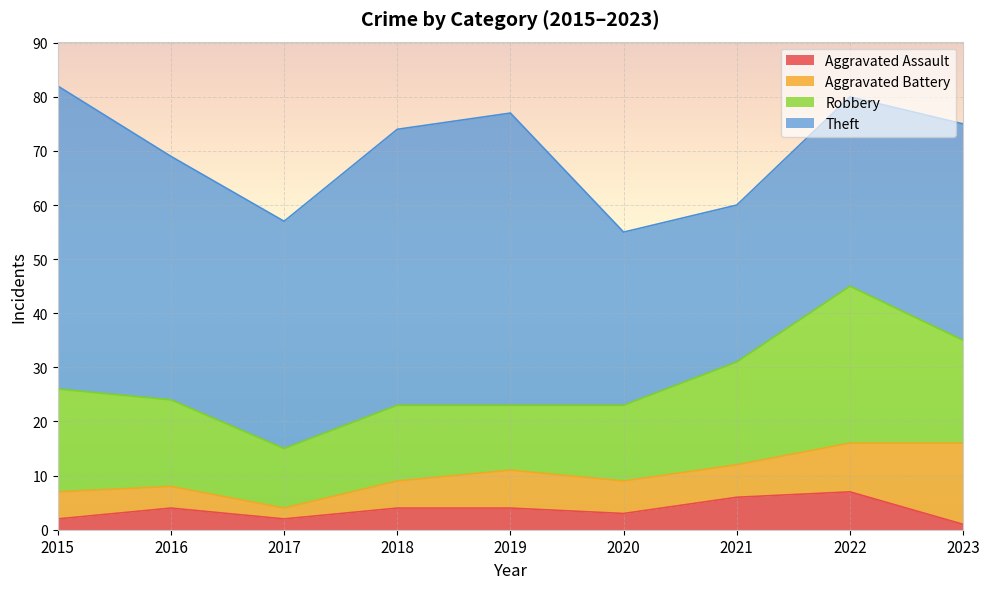

What is the difference between the highest and lowest values at 2023?

39